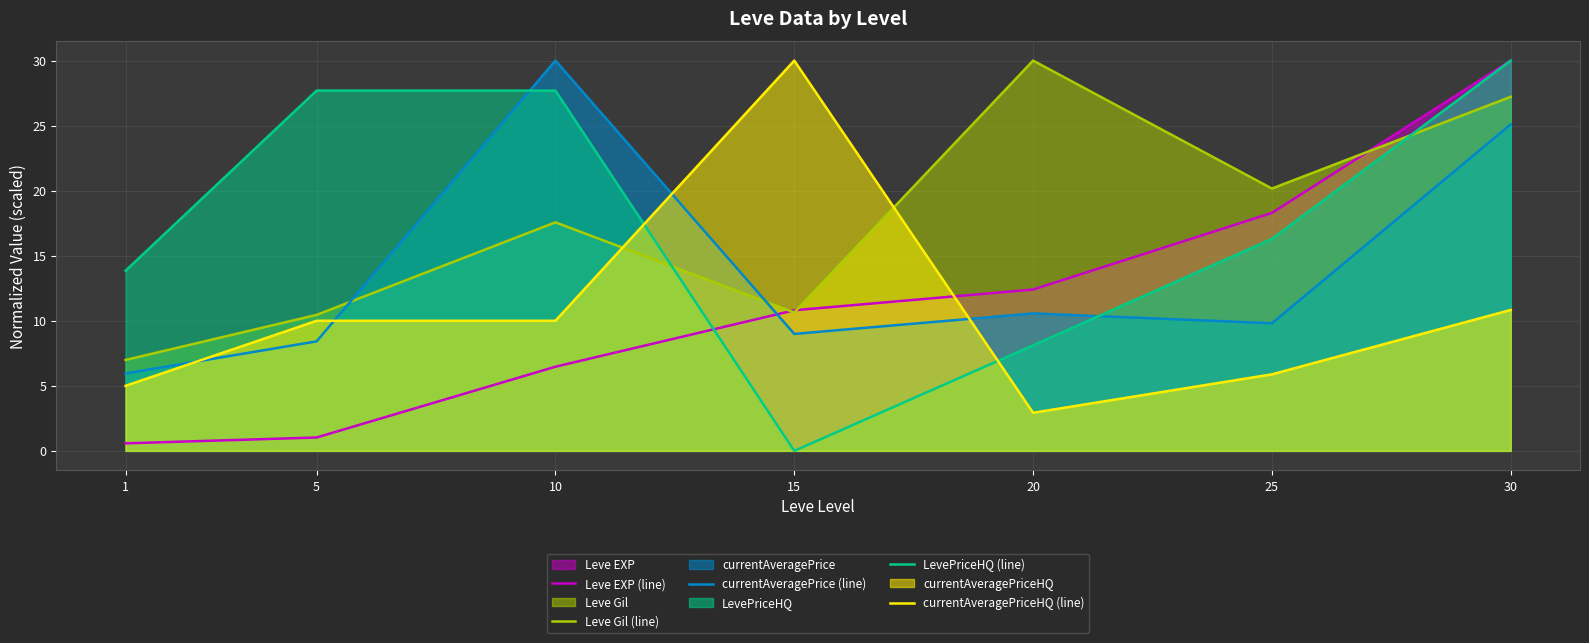

How many positive values does the LevePriceHQ (line) series have?

6